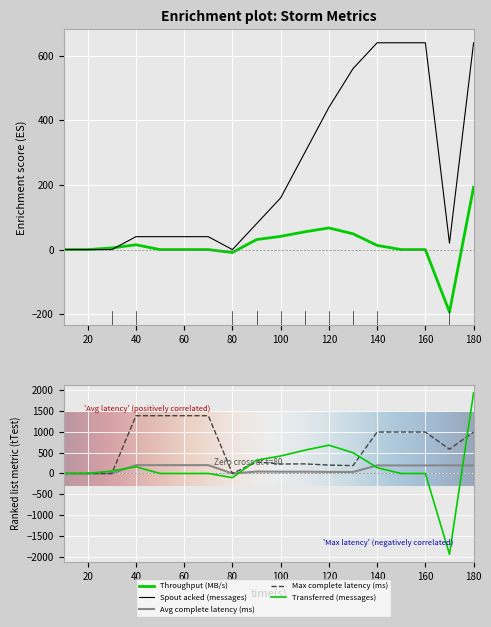

At which category does throughput (messages/s) reach its first local peak?

40